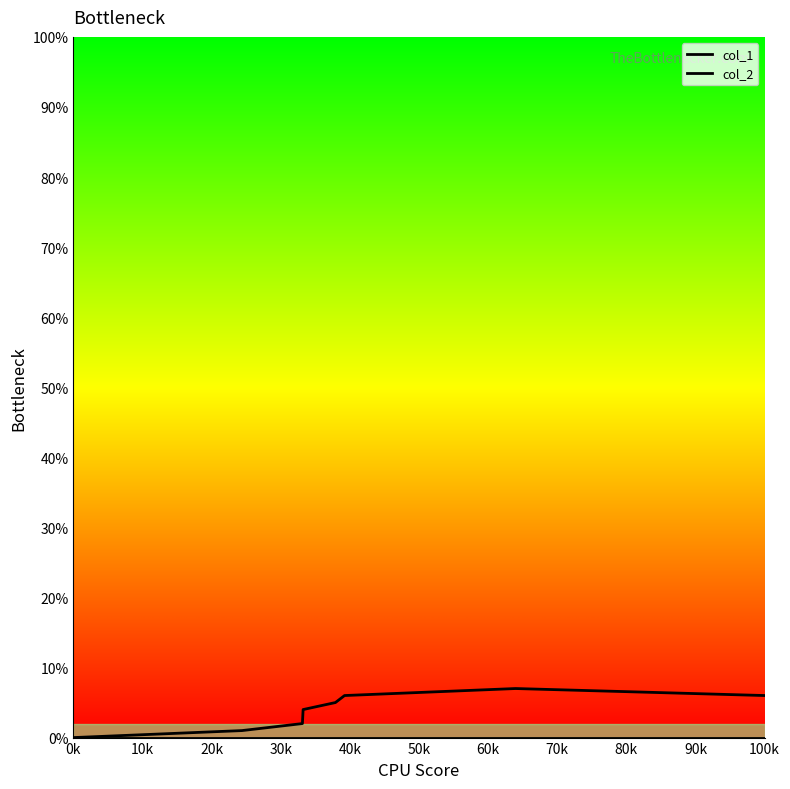

Which category has the lowest value across all series?

0k